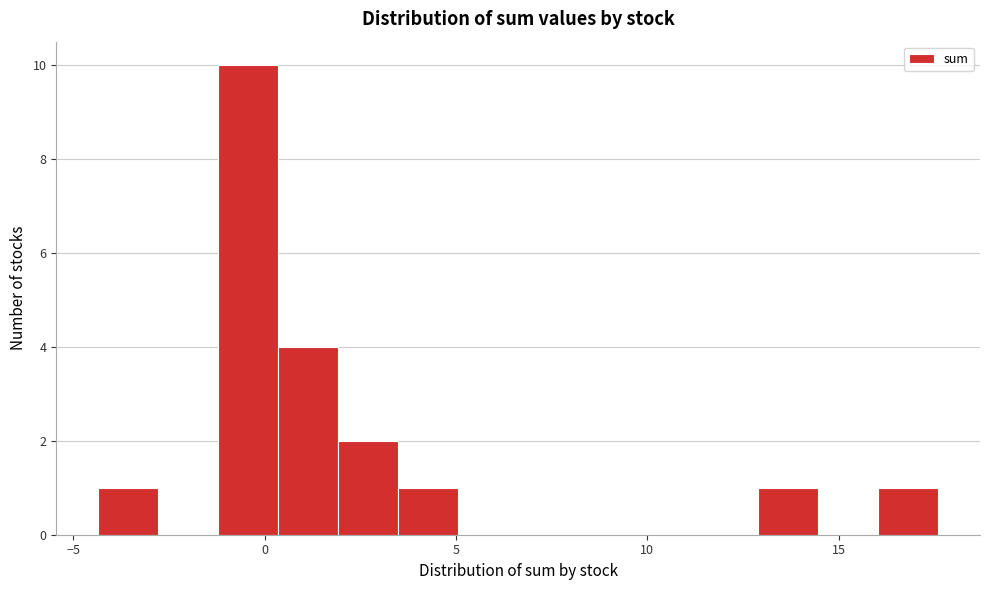

Read against the x-axis, roughly where is the centre of the tallest bar?

-0.5